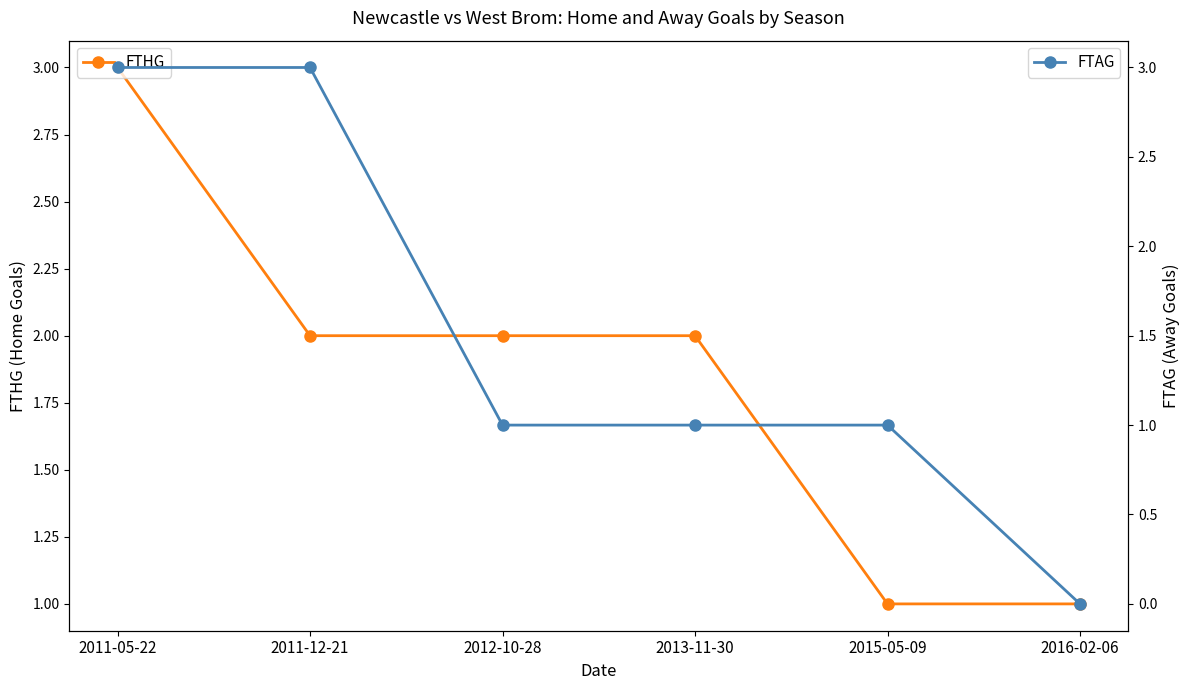

What position from the right is 2016-02-06?

1